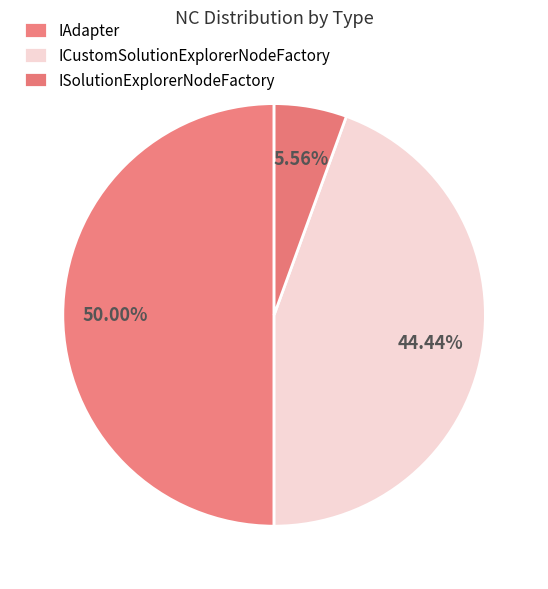

How many segments does this pie chart have?

3